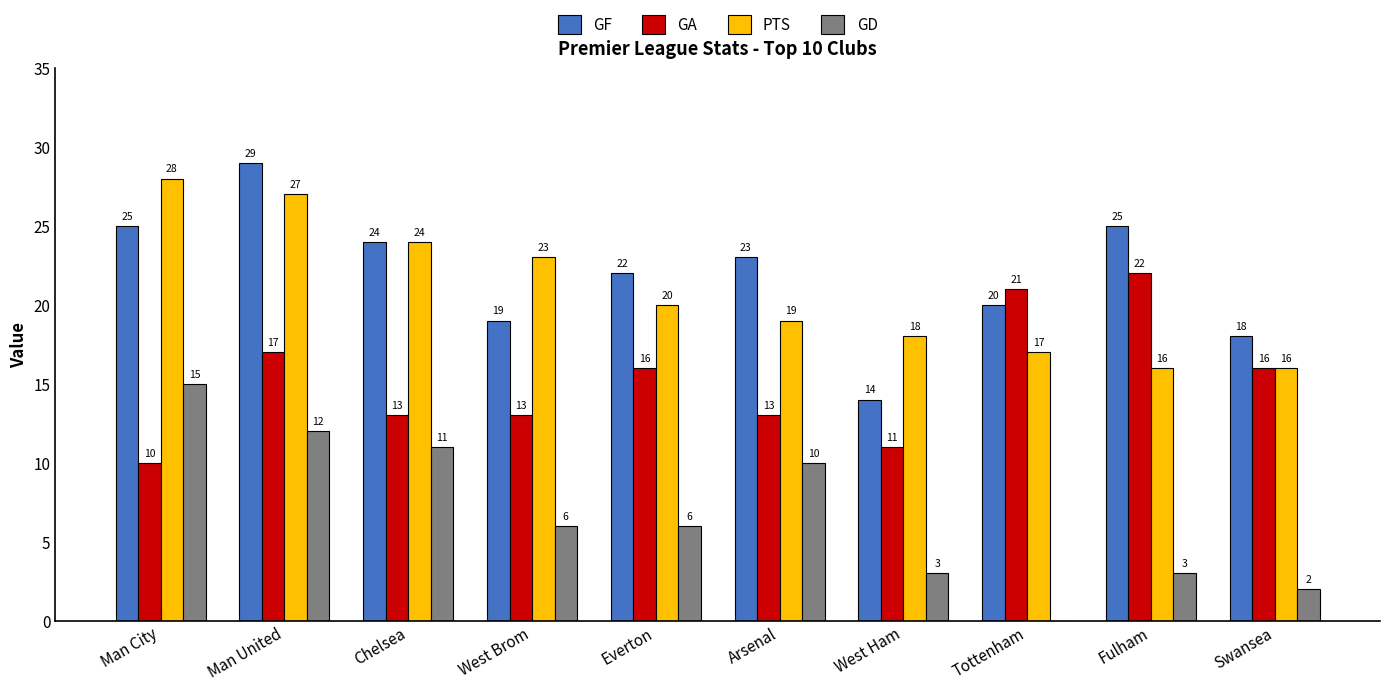

What position from the left is West Ham?

7